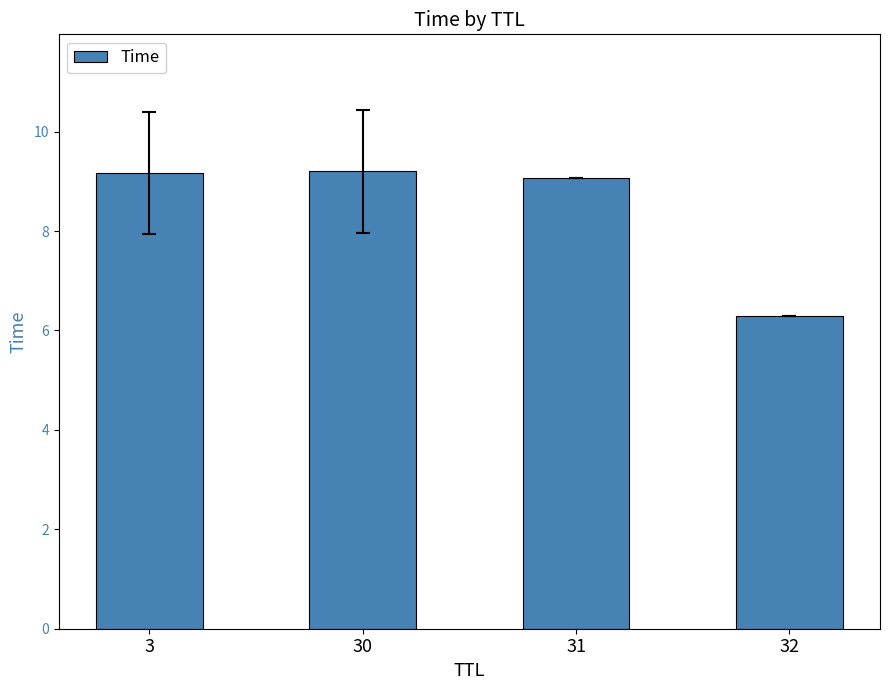

At which label is the value closest to 7?

32